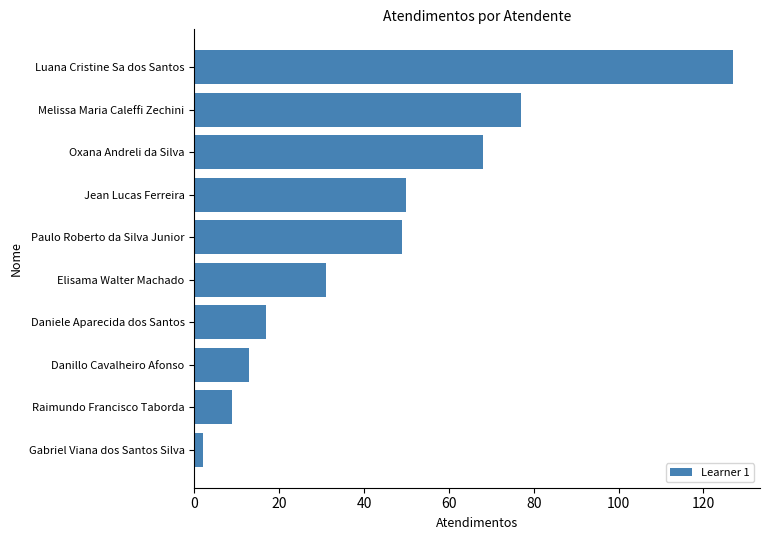

Are the bars horizontal?

Yes